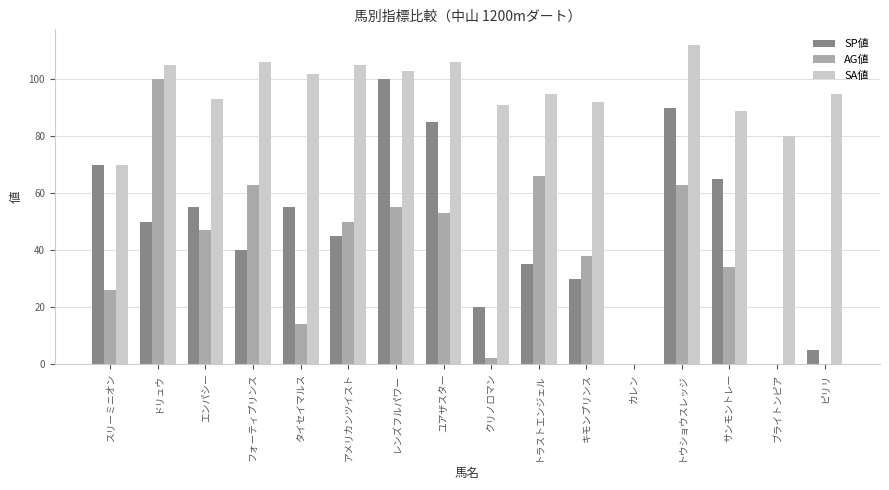

The SP値 series shows 24 at レンズフルパワー. True or false?

False